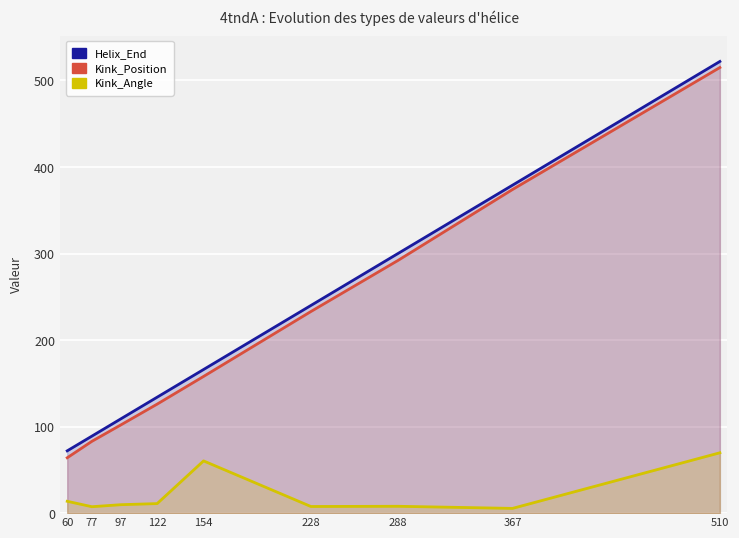

True or false: Helix_End and Kink_Angle intersect in this chart.

False